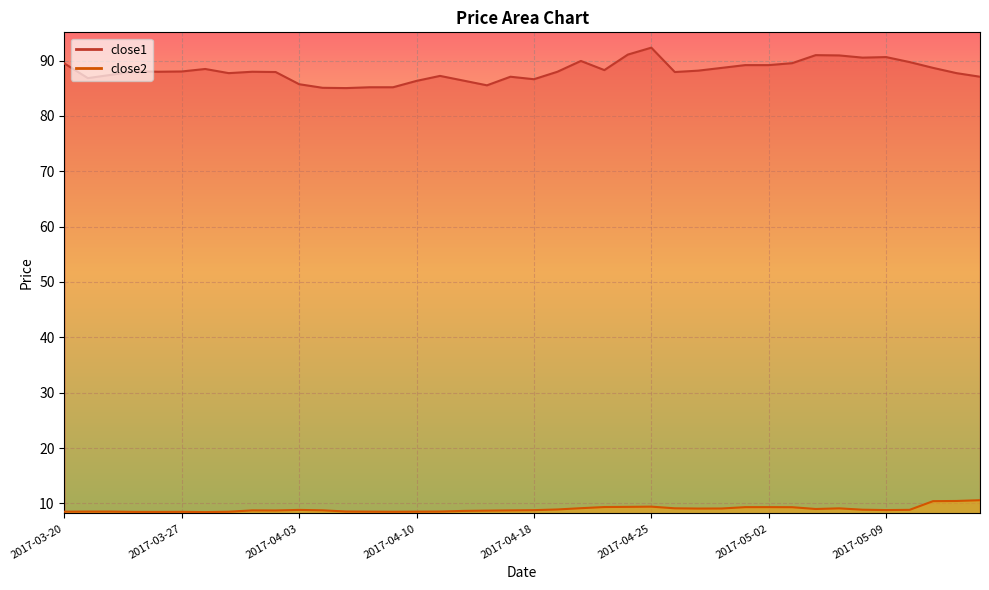

What is the value of the close1 point at the 15th from the left?

85.2